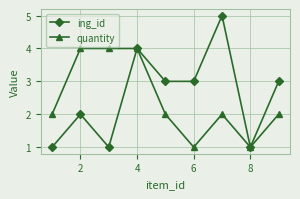

How many ing_id values are between 1 and 3?

7